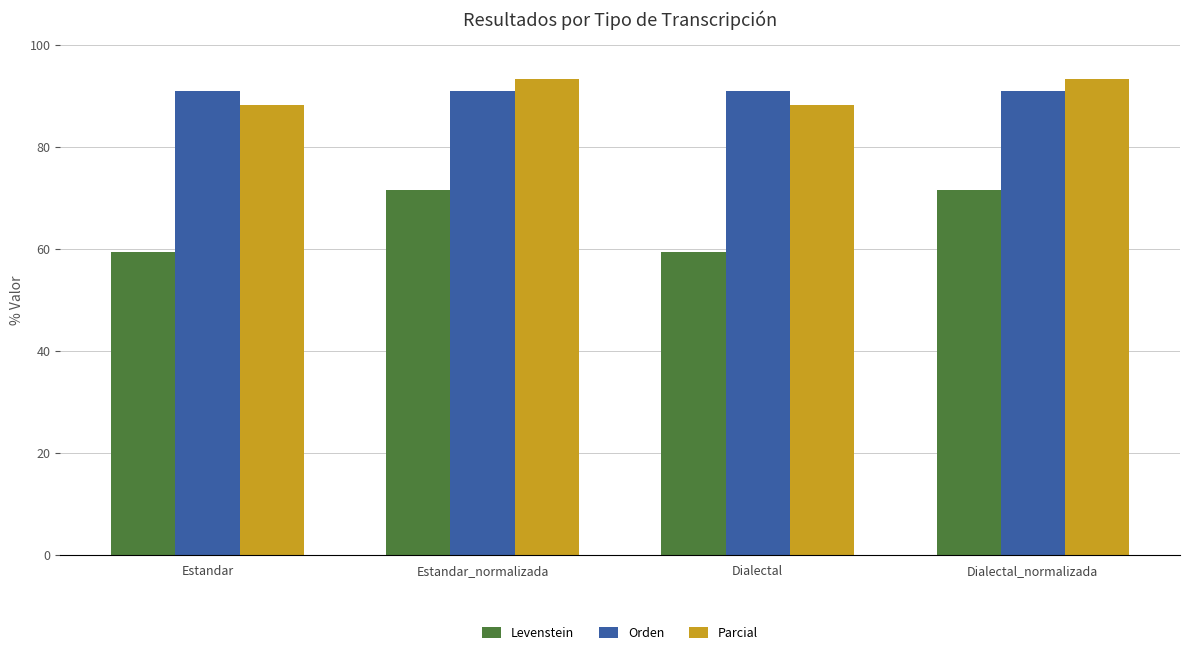

What position from the left is Dialectal?

3